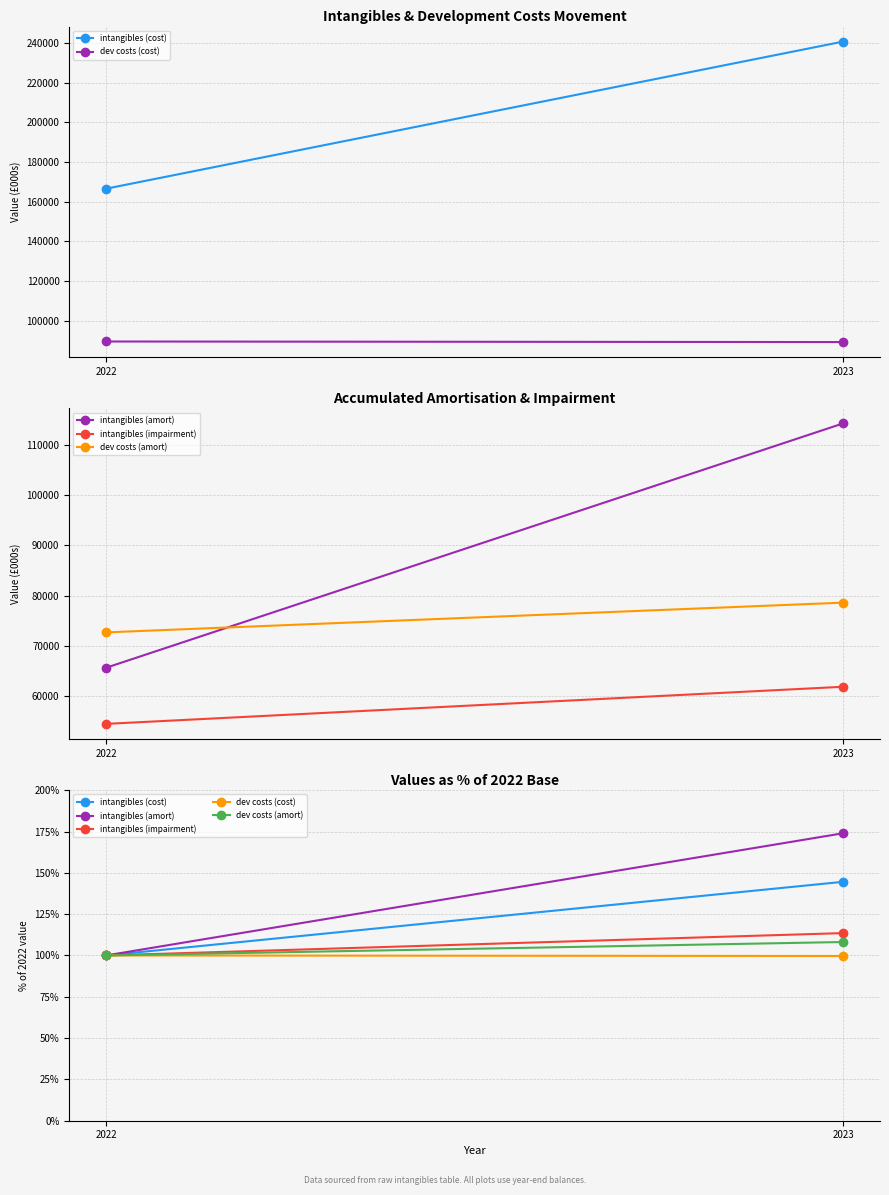

List the labels in order of dev costs (amort) value, smallest first.

2022, 2023